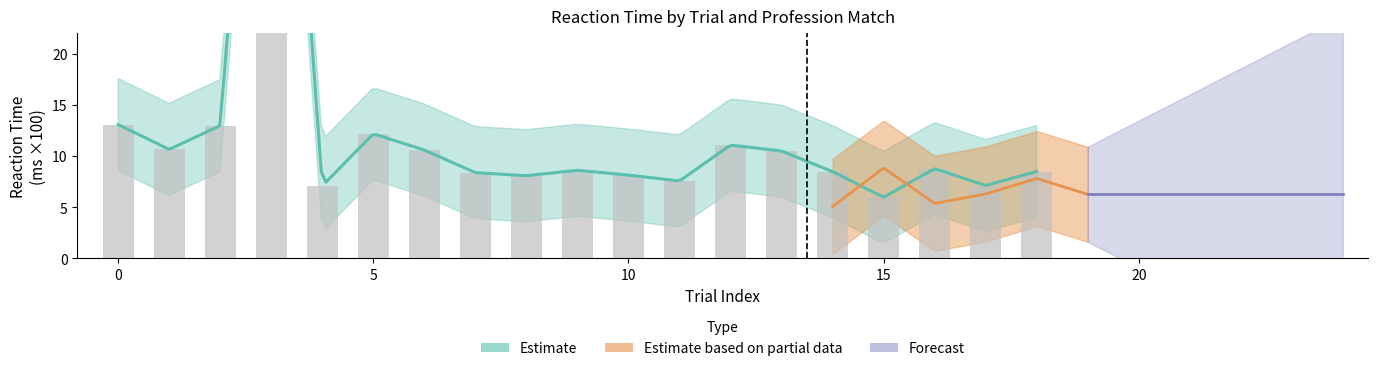

How many values are below 8?

4